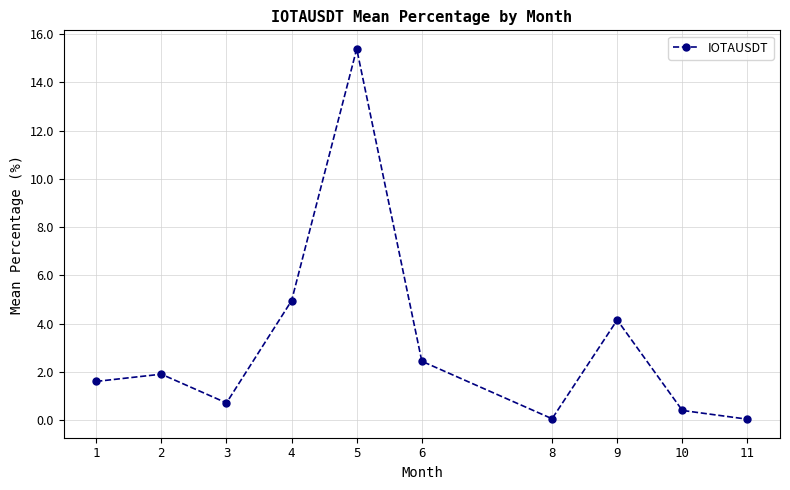

What is the difference between the second highest and second lowest values?

4.9